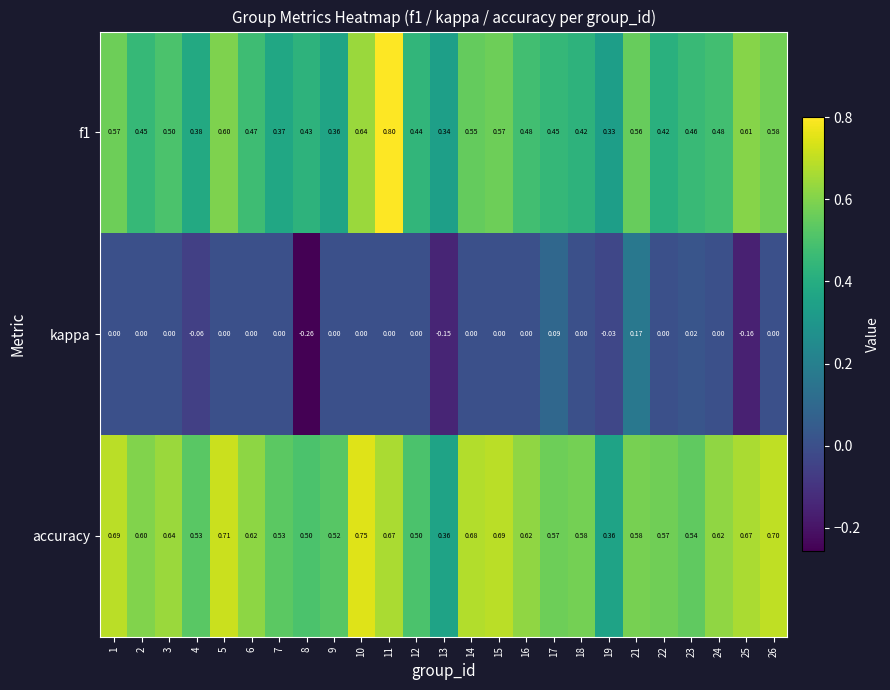

How many series are shown in this chart?

3